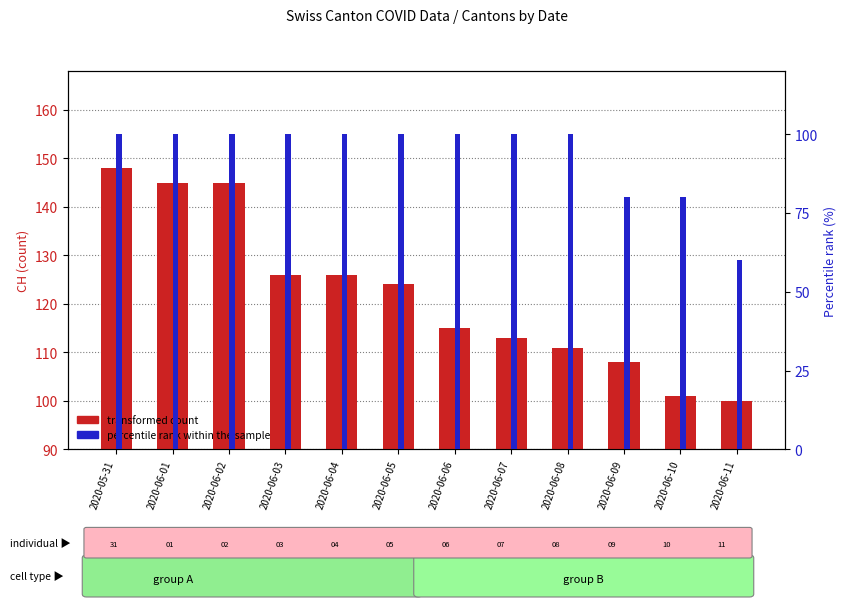

Between 2020-06-06 and 2020-06-07, which series saw the biggest shift?

transformed count